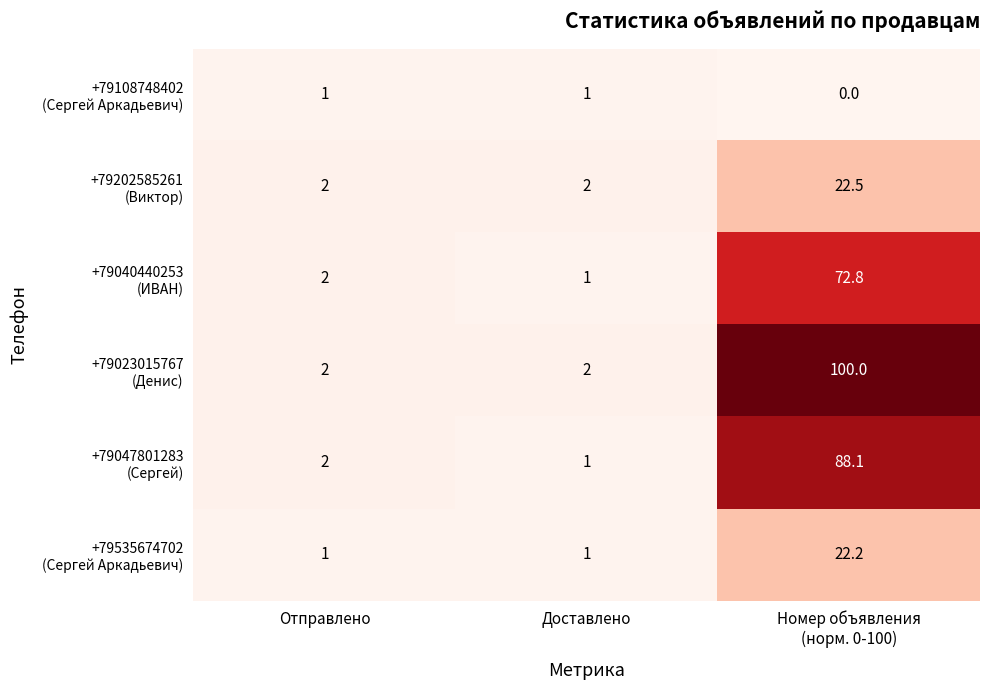

What is the maximum value shown in the chart?

100.0